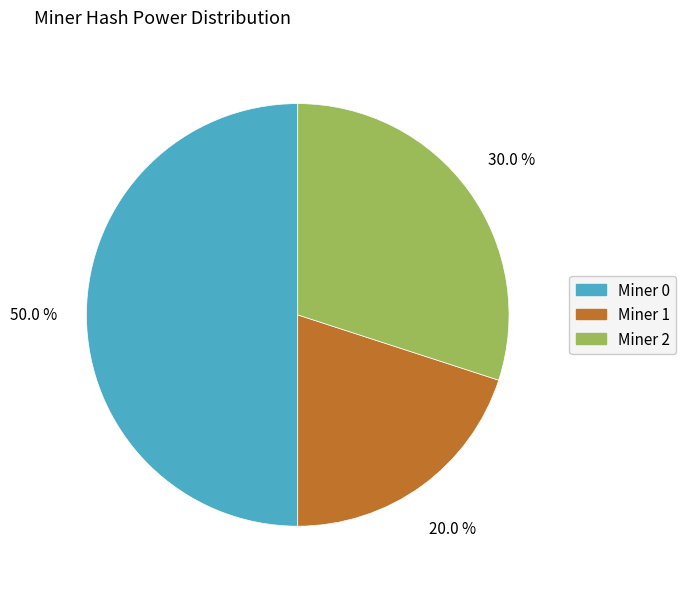

Is it true that Miner 1 is 35% of the pie?

False